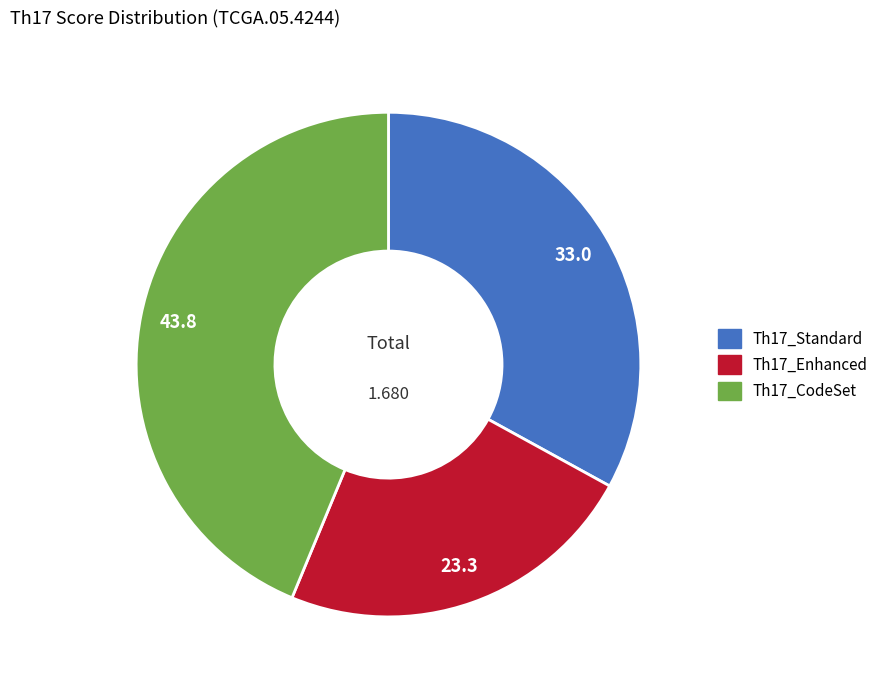

The Th17_Enhanced slice represents 23% of the pie. True or false?

True